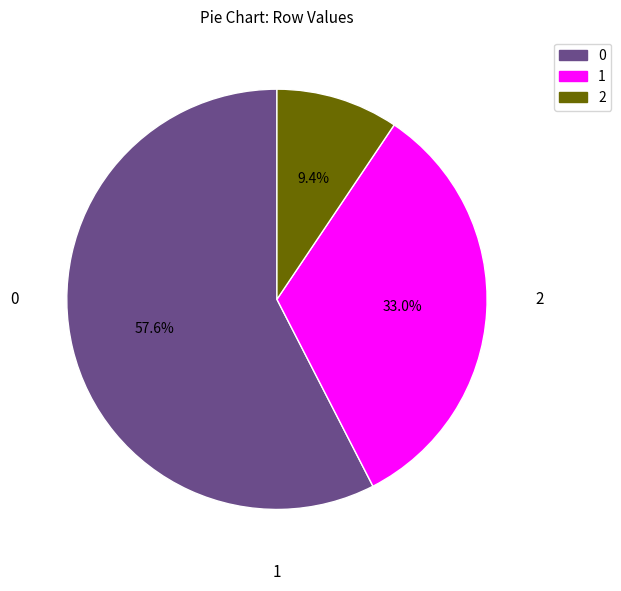

Is there any slice that represents more than half of the pie?

Yes